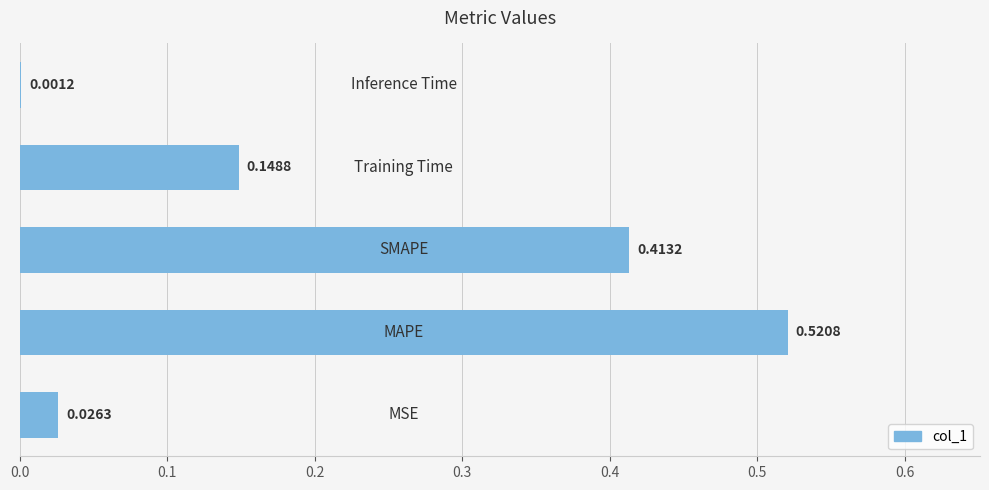

What is the sum of all values?

1.1